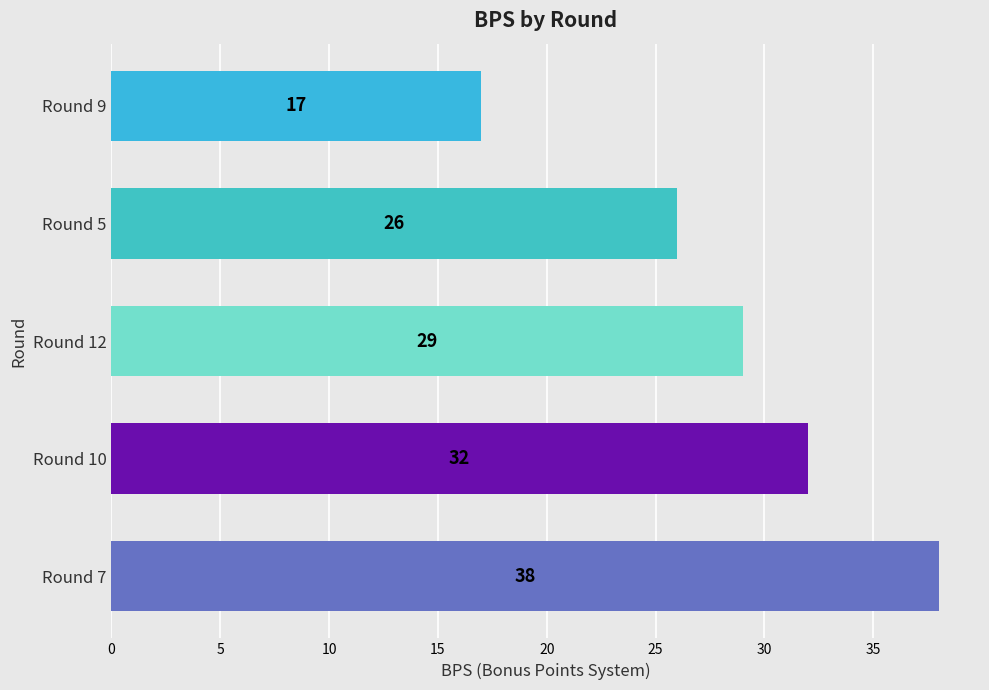

What is the average value?

28